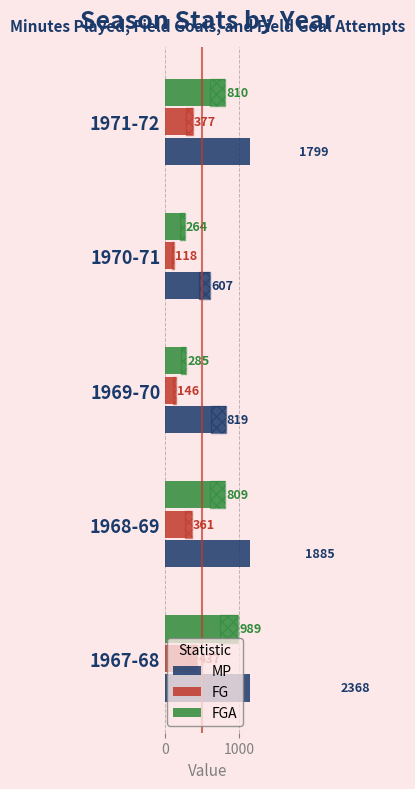

Reading left to right, what are all the values shown in this chart?

MP: 2368	1885	819	607	1799
FG: 437	361	146	118	377
FGA: 989	809	285	264	810